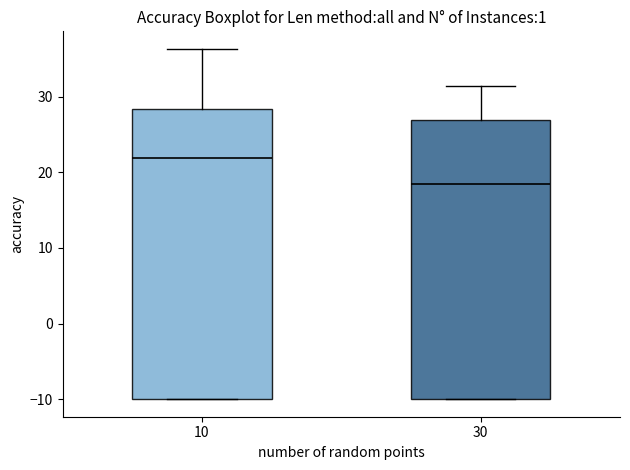

Where is the lower edge of the box at x = 30 on the y-axis? The values are not printed on the chart, so give them approximately, as read against the axis.

-10